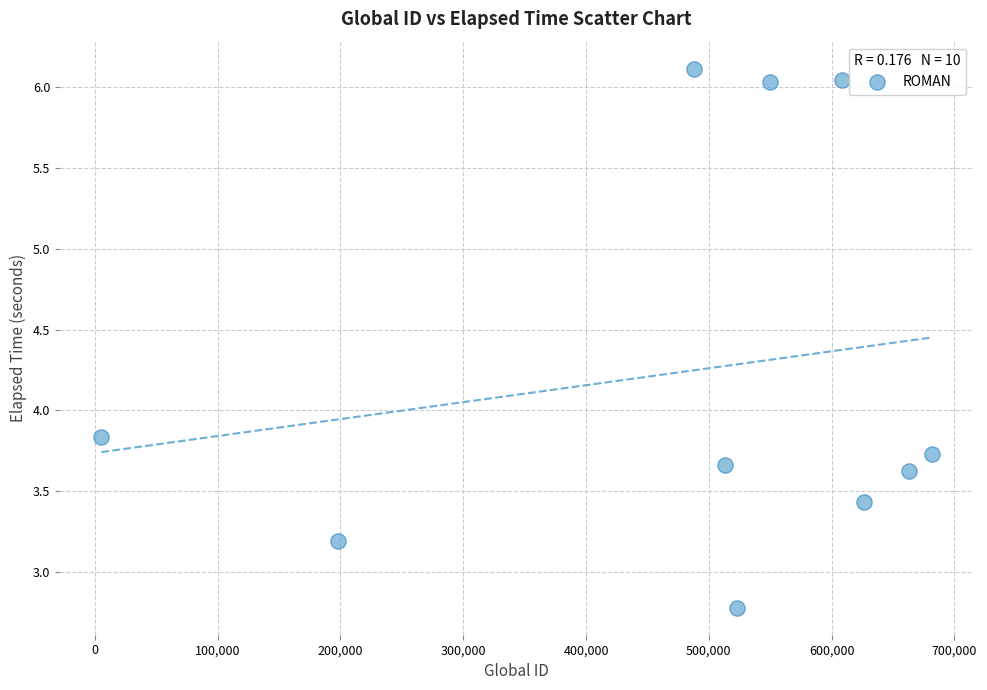

What is the average Y value?

4.2